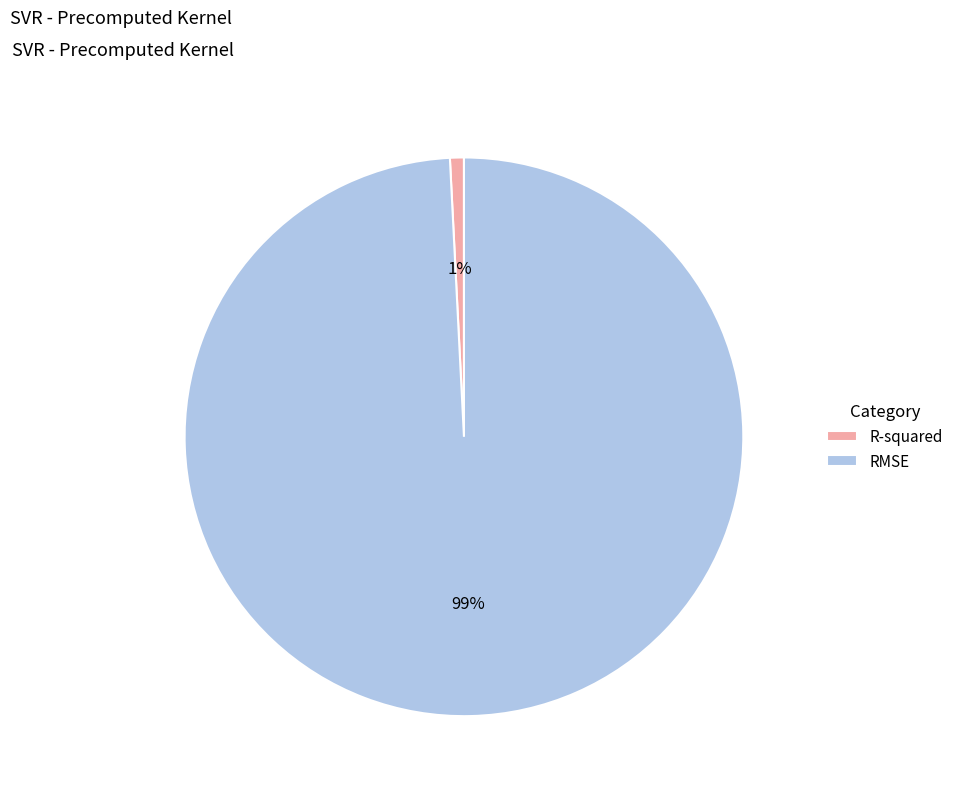

To the nearest percent, what percentage of the pie is RMSE?

99%